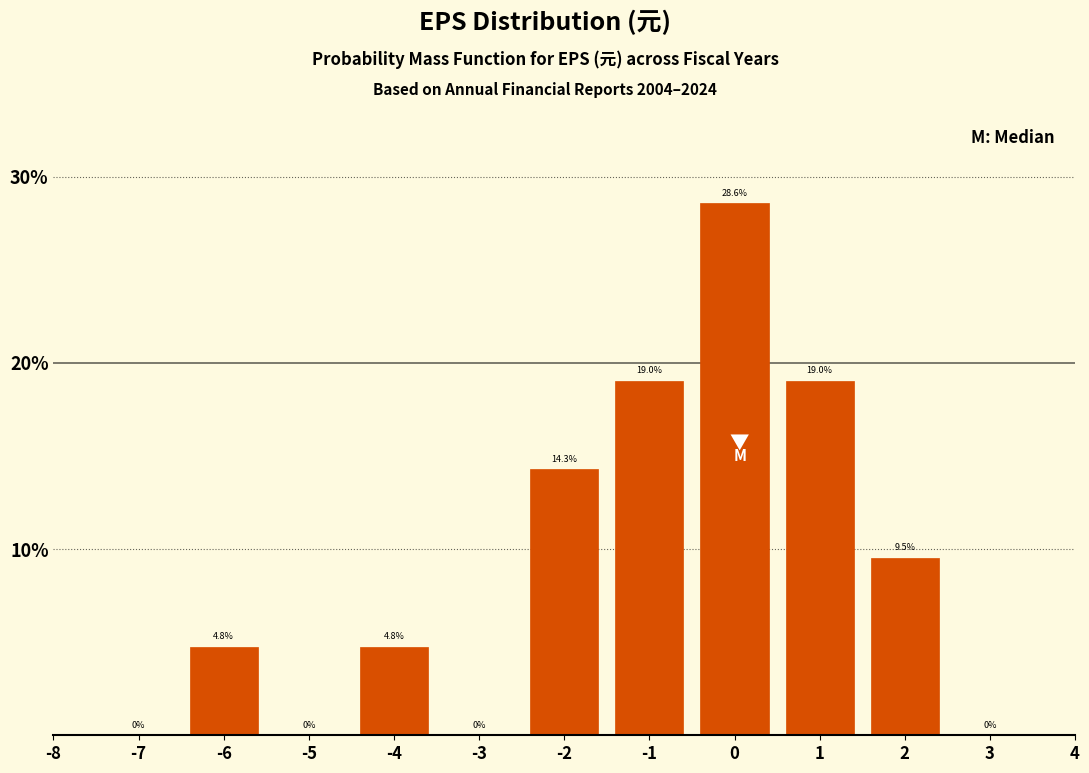

Reading left to right, transcribe this chart: for each bar, give the range it covers on the x-axis and its height.

-7.5 to -6.5: 0.0
-6.5 to -5.5: 4.8
-5.5 to -4.5: 0.0
-4.5 to -3.5: 4.8
-3.5 to -2.5: 0.0
-2.5 to -1.5: 14.3
-1.5 to -0.5: 19.0
-0.5 to 0.5: 28.6
0.5 to 1.5: 19.0
1.5 to 2.5: 9.5
2.5 to 3.5: 0.0